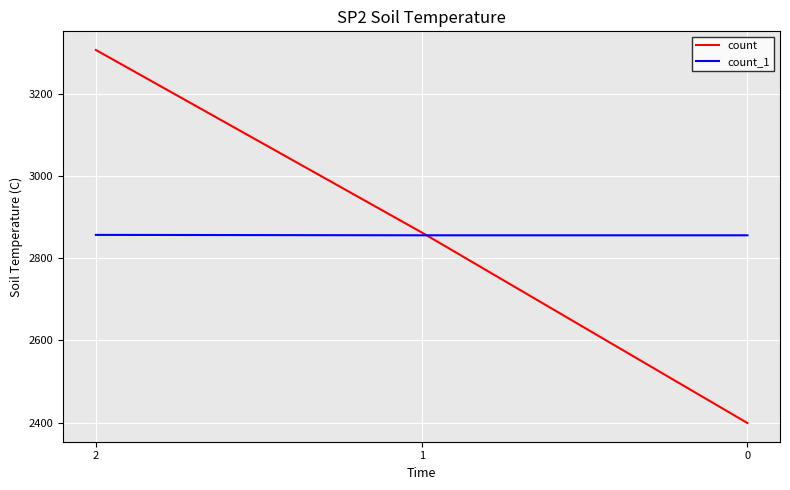

What is the total value across all series at 2?

6164